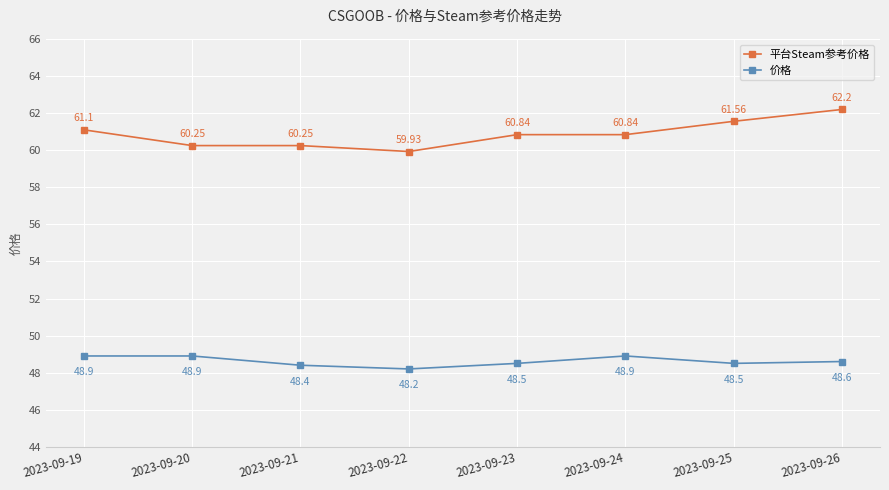

Which series has the widest spread of values?

平台Steam参考价格